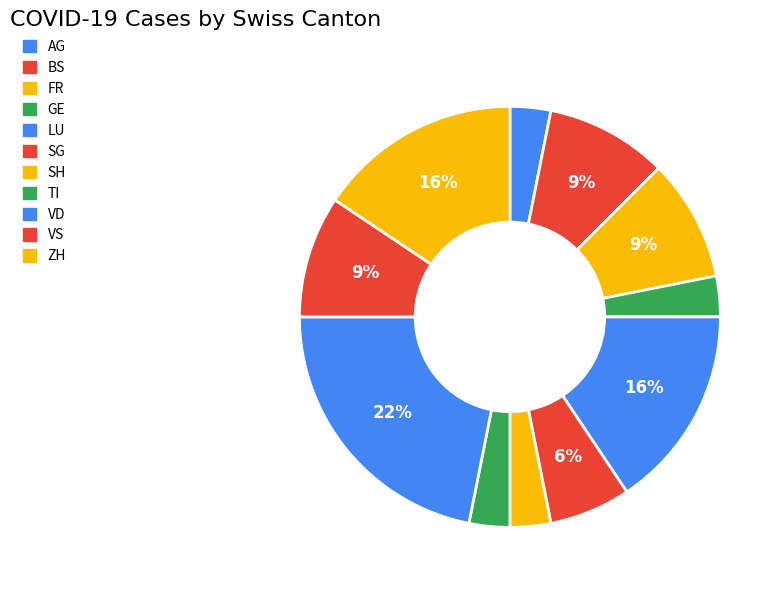

To the nearest percent, what portion does LU represent?

16%